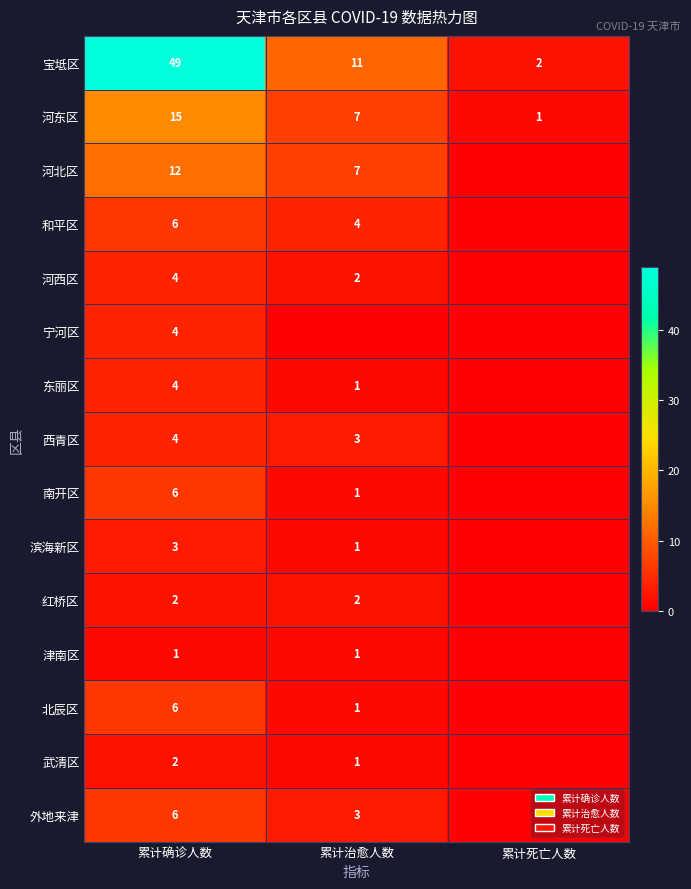

True or false: 津南区 has a value of 1 at 累计治愈人数.

True